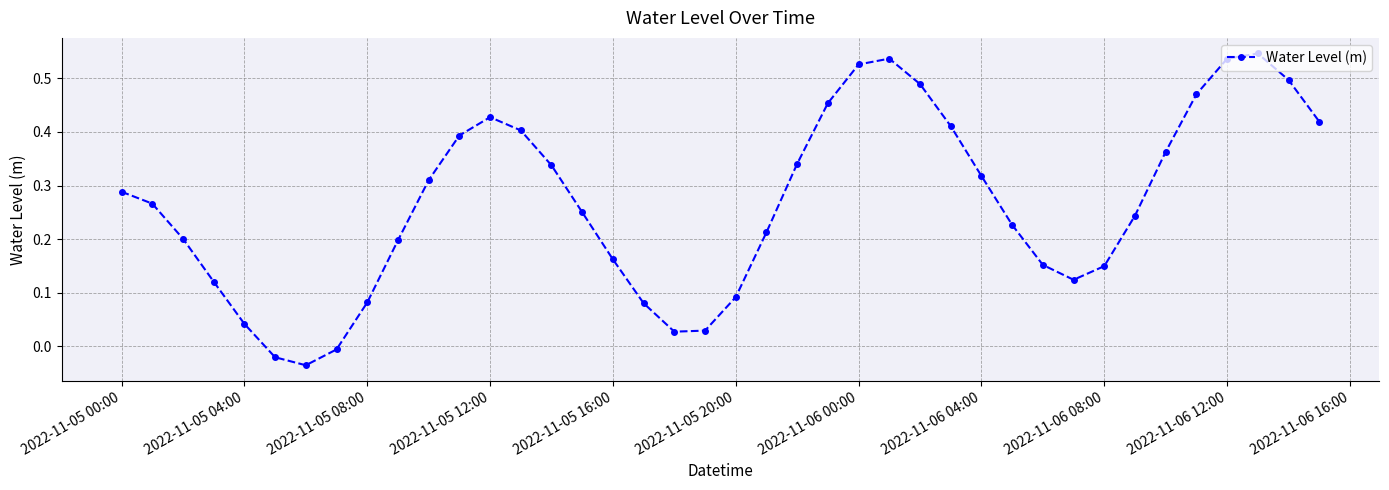

Count the number of values greater than 0.

37